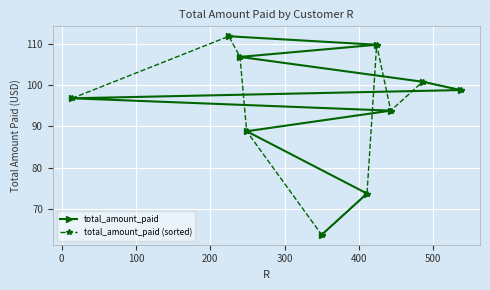

Reading right to left, transcribe all the data shown in this chart.

total_amount_paid: 63.8	73.8	88.8	93.8	96.8	98.8	100.8	106.8	109.7	111.8
total_amount_paid (sorted): 98.8	100.8	93.8	109.7	73.8	63.8	88.8	106.8	111.8	96.8